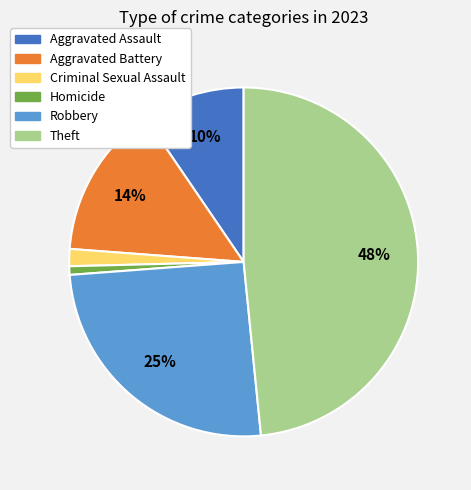

Rank the categories by value from lowest to highest.

Homicide, Criminal Sexual Assault, Aggravated Assault, Aggravated Battery, Robbery, Theft